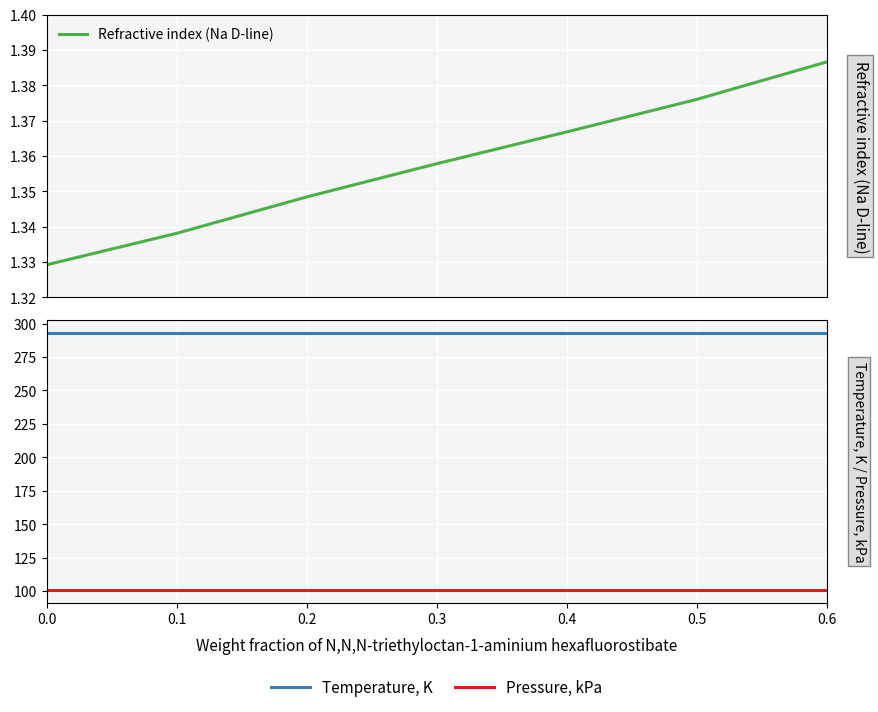

Reading left to right, extract all data points from this chart.

Refractive index (Na D-line): 1.3	1.3	1.3	1.4	1.4	1.4	1.4
Temperature, K: 293.1	293.1	293.1	293.1	293.1	293.1	293.1
Pressure, kPa: 101.0	101.0	101.0	101.0	101.0	101.0	101.0